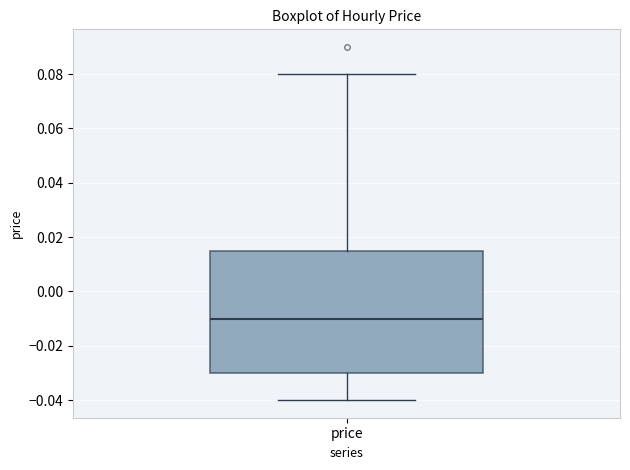

Transcribe this box plot: give where the median line is, the range the box spans, and where the two whiskers end, as read against the y-axis. The values are not printed on the chart, so give them approximately, as read against the axis.

median -0.010, box -0.030 to 0.016, whiskers -0.040 to 0.080